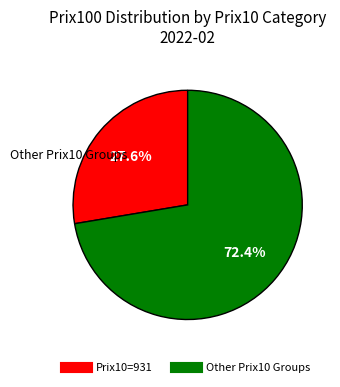

Does any single category account for the majority?

Yes